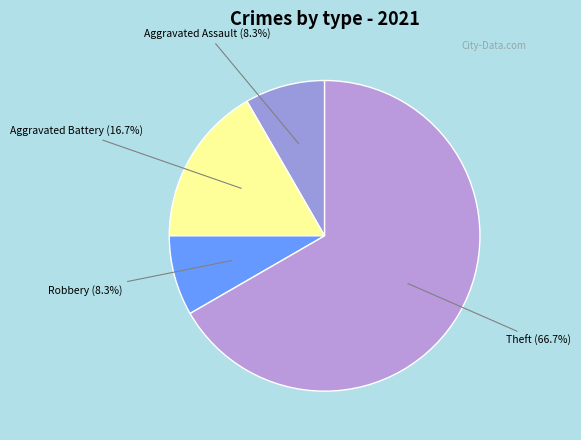

How many slices are in this pie chart?

4